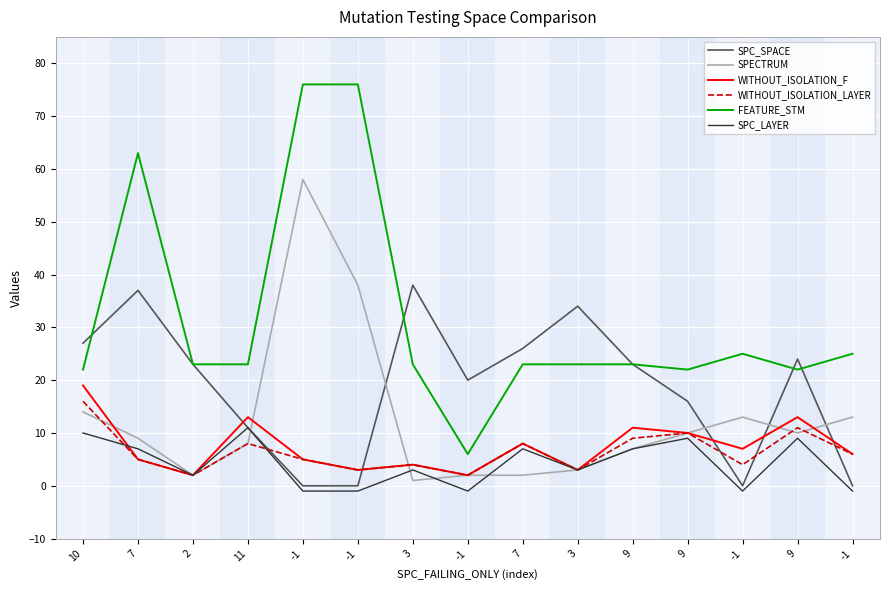

What are all the series names shown in the legend?

SPC_SPACE, SPECTRUM, WITHOUT_ISOLATION_F, WITHOUT_ISOLATION_LAYER, FEATURE_STM, SPC_LAYER